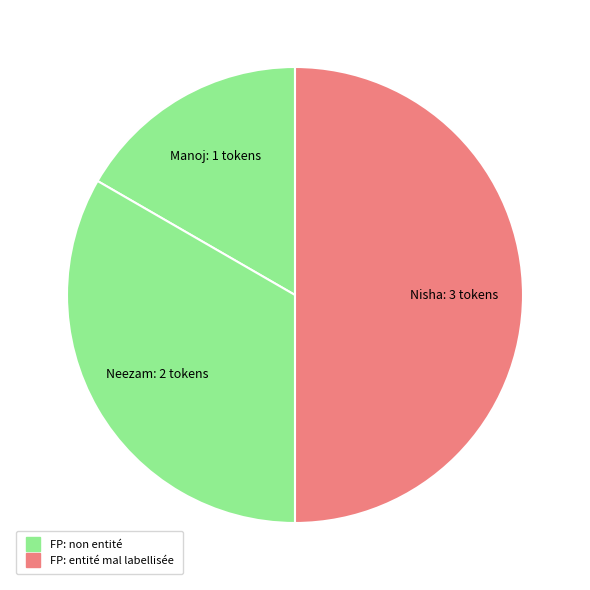

What is the smallest slice in the pie chart?

Manoj